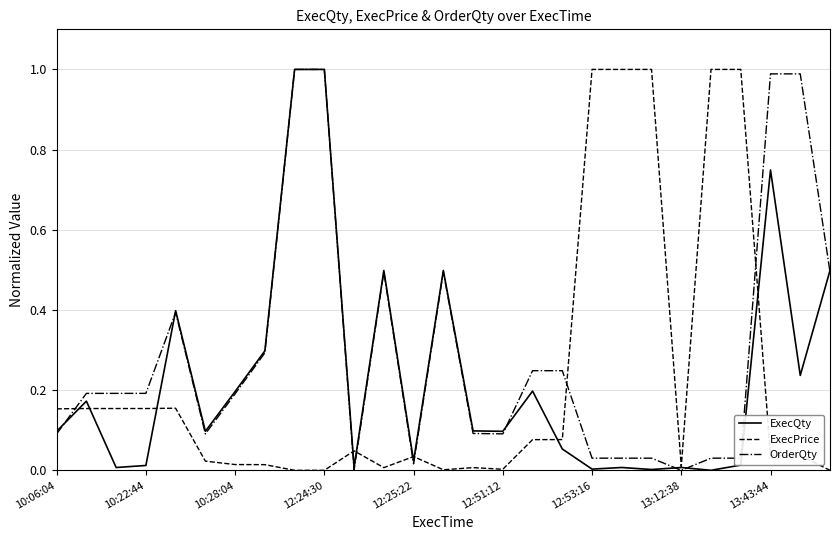

Which series has the largest total across all categories?

OrderQty